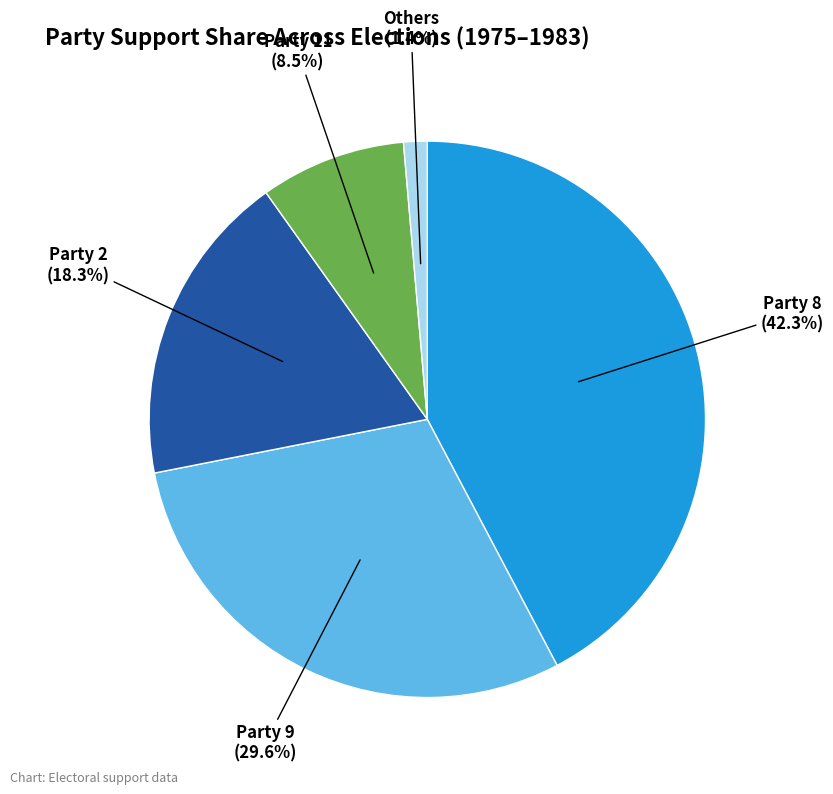

Is there any slice that represents more than half of the pie?

No